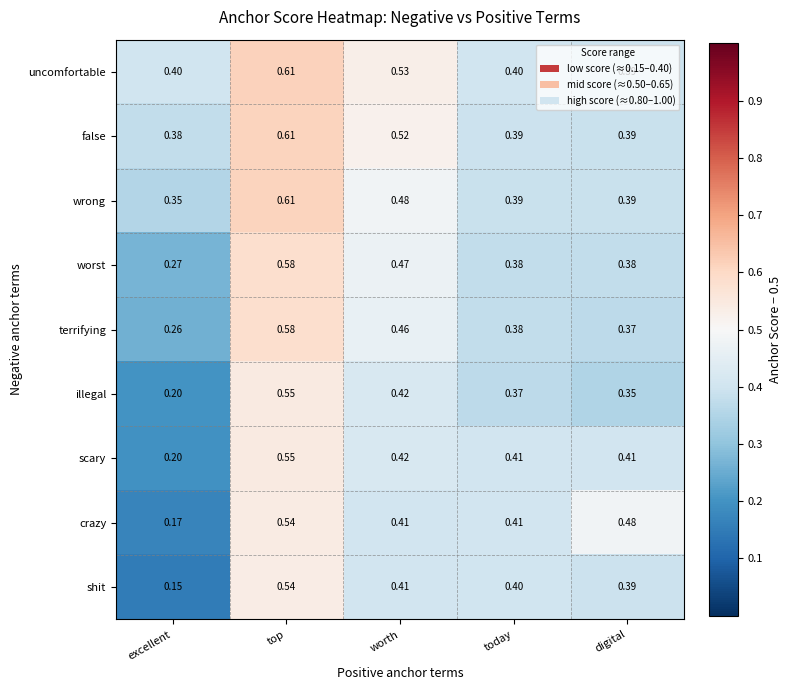

Rank the categories by shit value from highest to lowest.

top, worth, today, digital, excellent